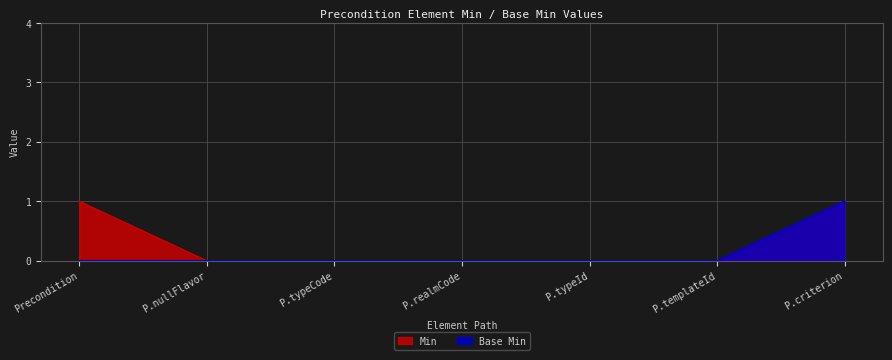

The value of Base Min at P.typeId is -1. True or false?

False